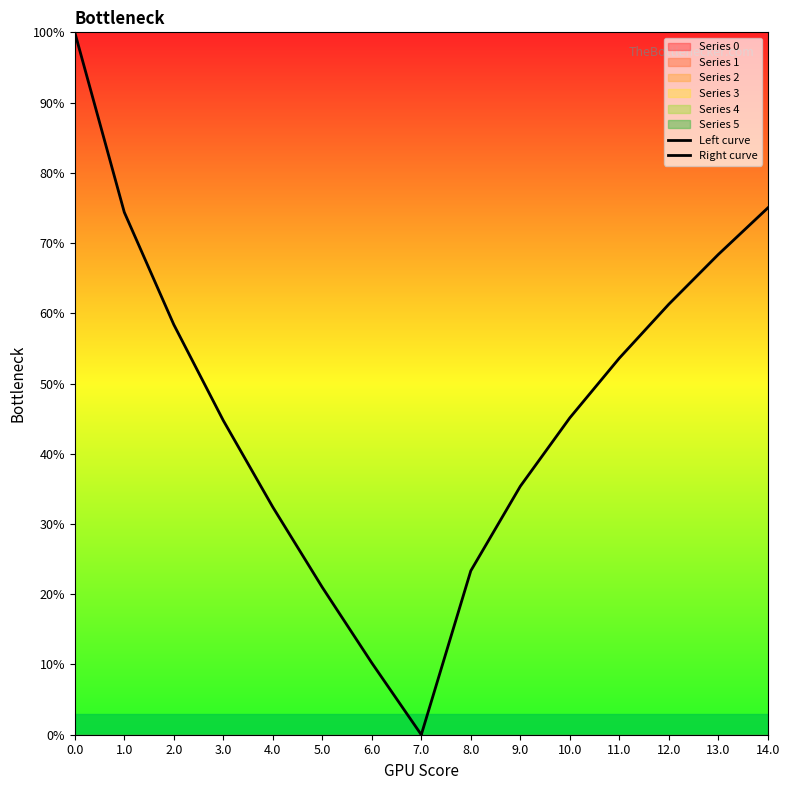

True or false: Right curve and Left curve cross at least once.

True